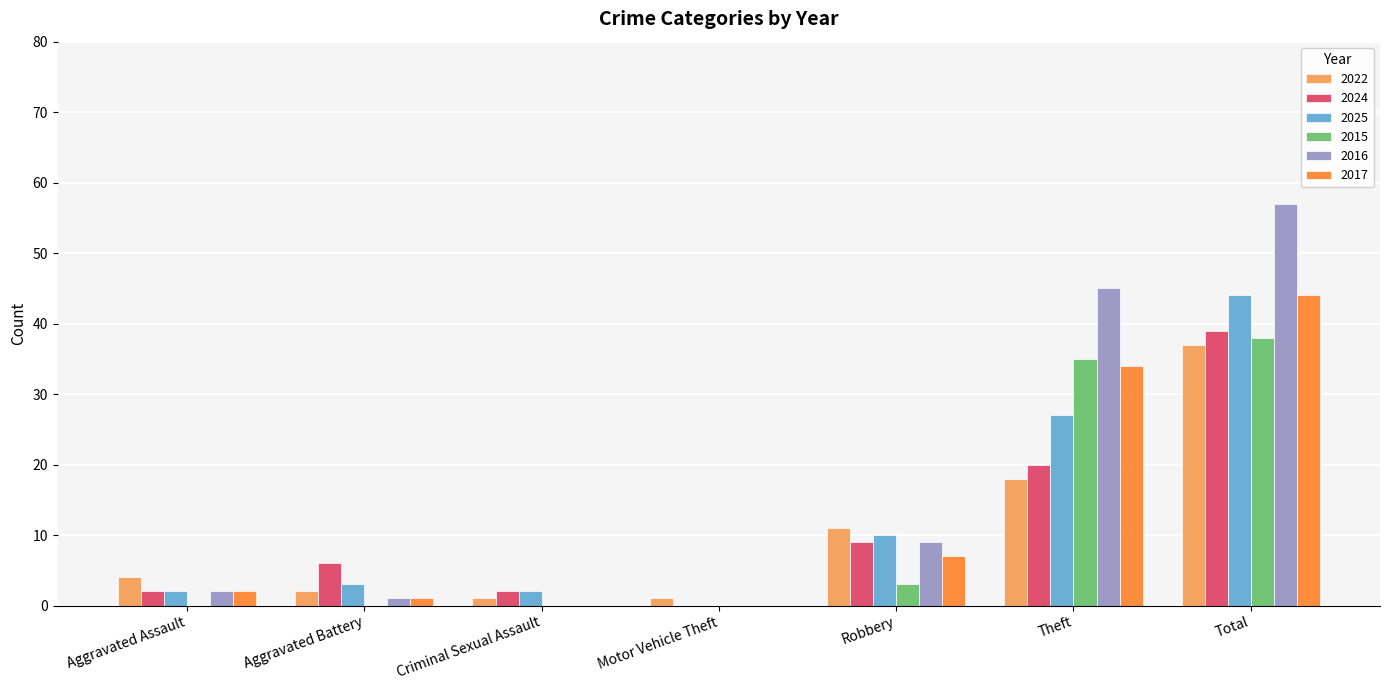

True or false: 2017 has a value of 34 at Theft.

True